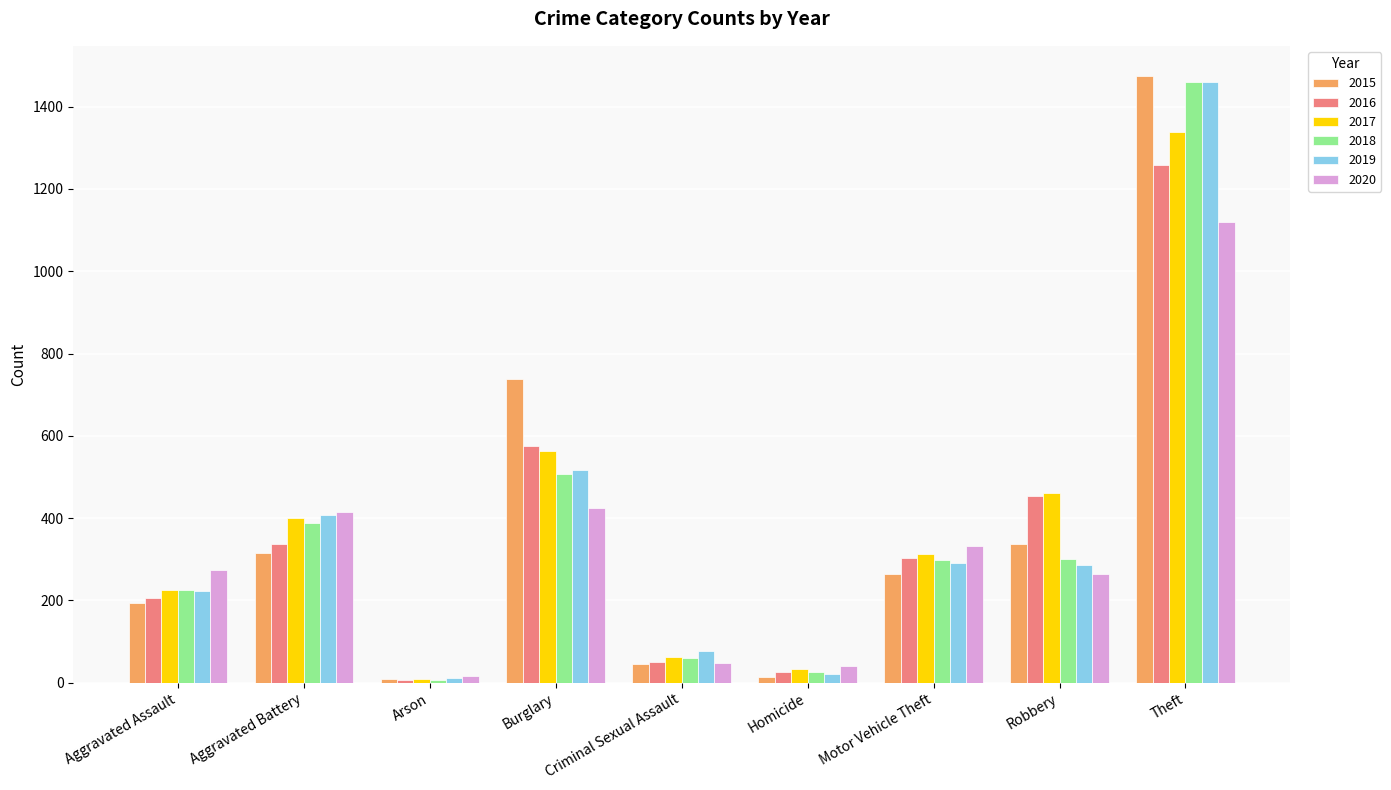

What is the average value of the 2019 series?

366